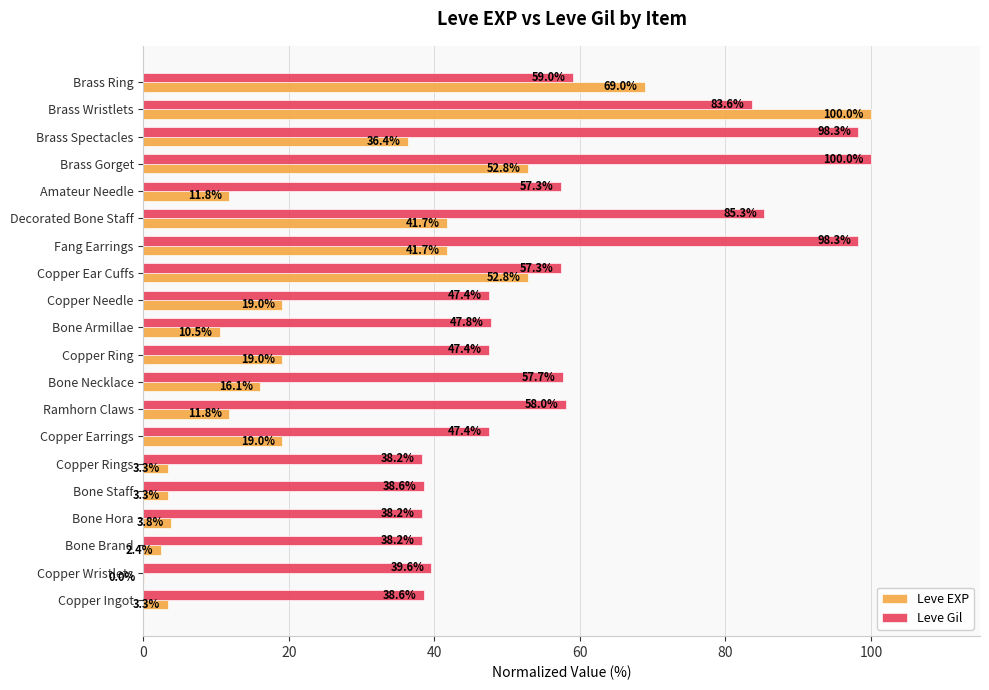

At which category is the sum across all series the highest?

Brass Wristlets